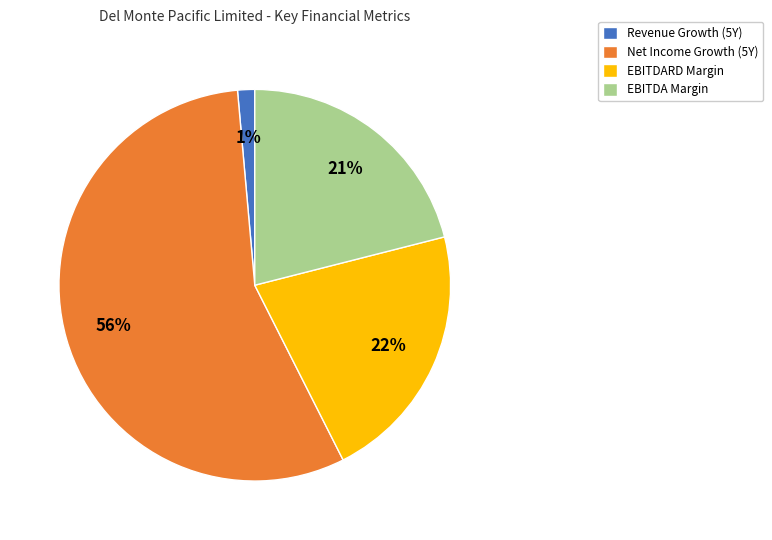

How many segments does this pie chart have?

4